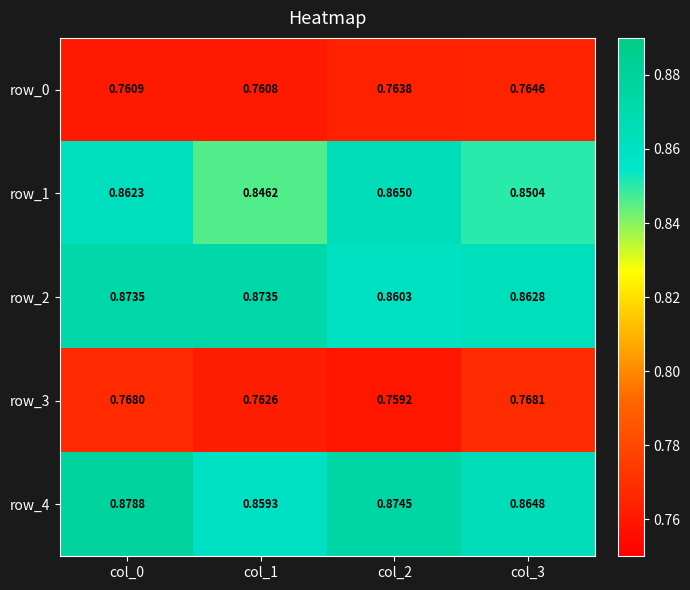

Is the value of row_1 at col_1 greater than the value of row_3 at col_2?

Yes